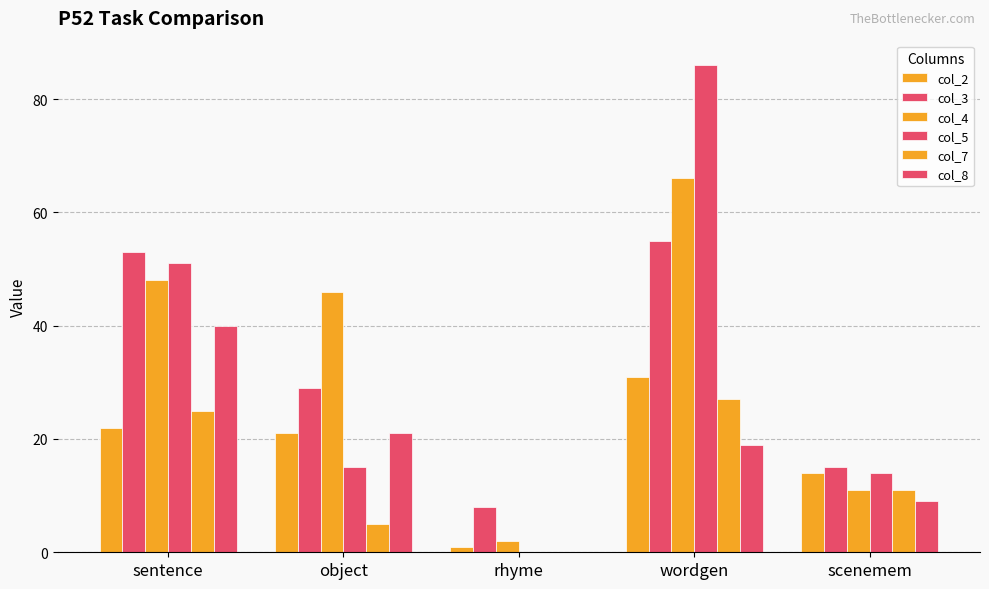

How many categories are shown in the chart?

5